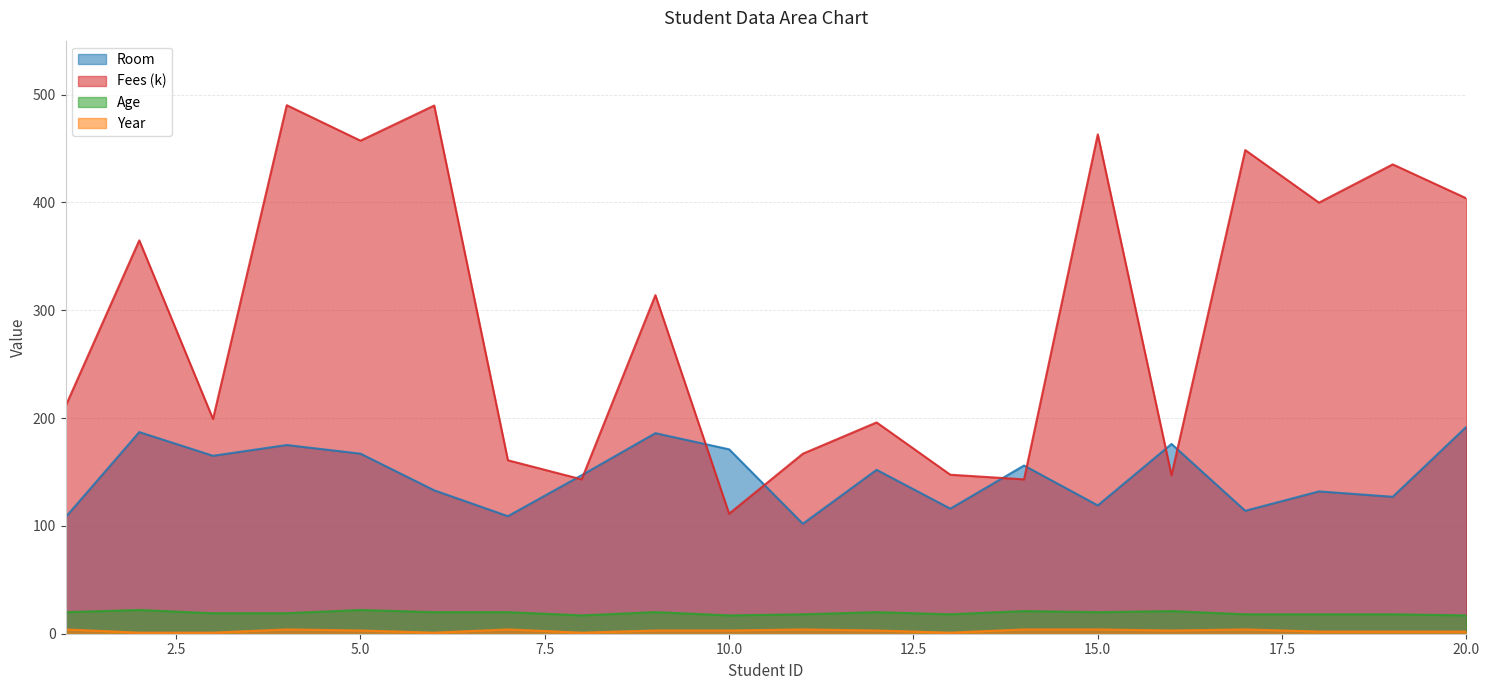

True or false: Age has more than 0 interior local peaks.

True